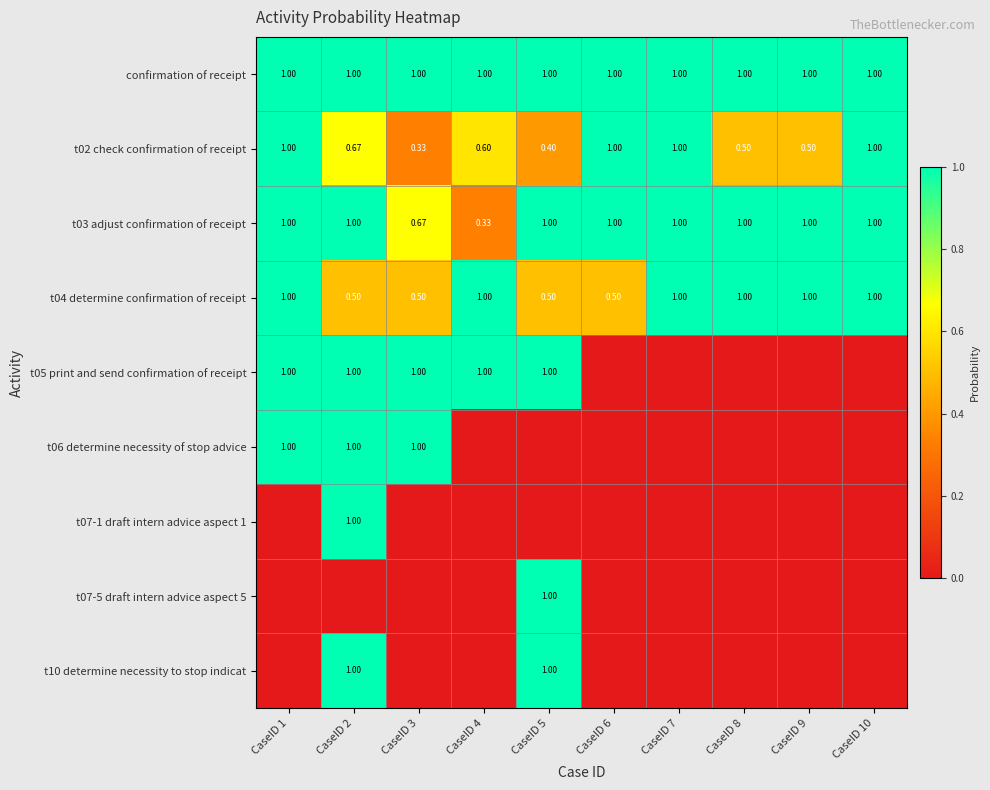

At how many categories does at least one series exceed 0?

10